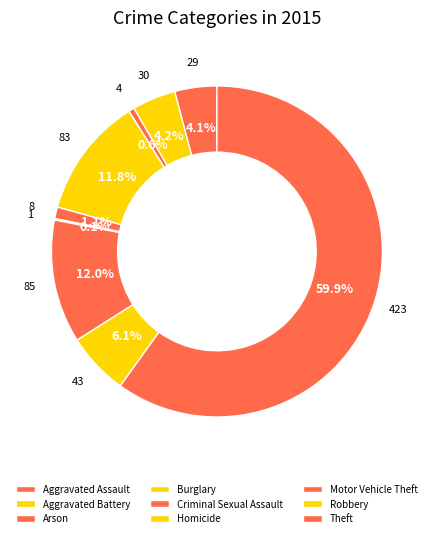

The Burglary slice represents 2% of the pie. True or false?

False